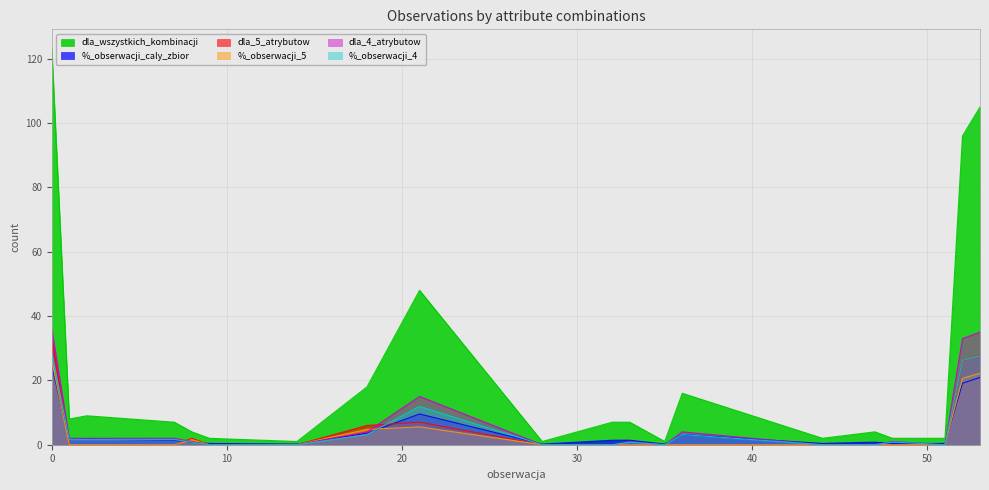

Which series has the widest spread of values?

dla_wszystkich_kombinacji